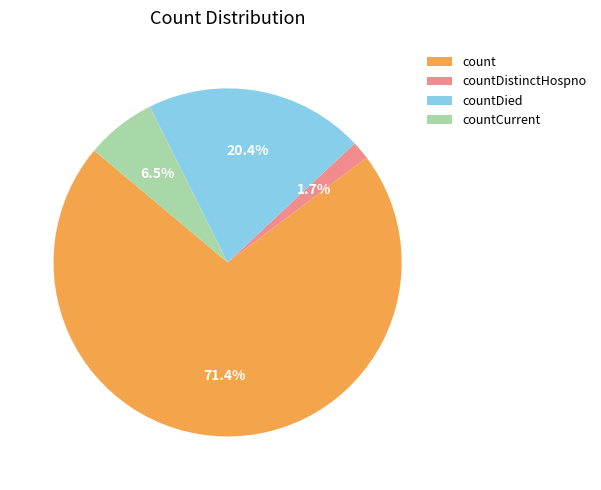

Rank the categories by value from highest to lowest.

count, countDied, countCurrent, countDistinctHospno